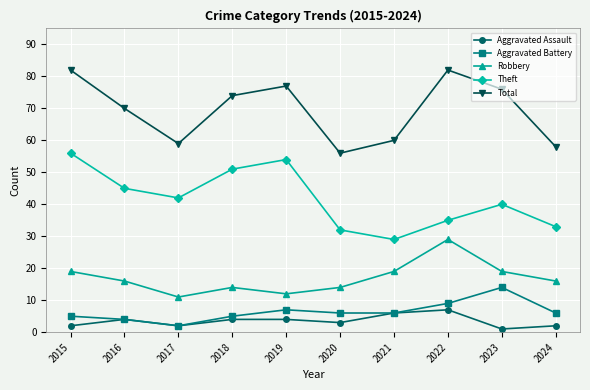

What is the difference between the Aggravated Assault values at 2016 and 2020?

1